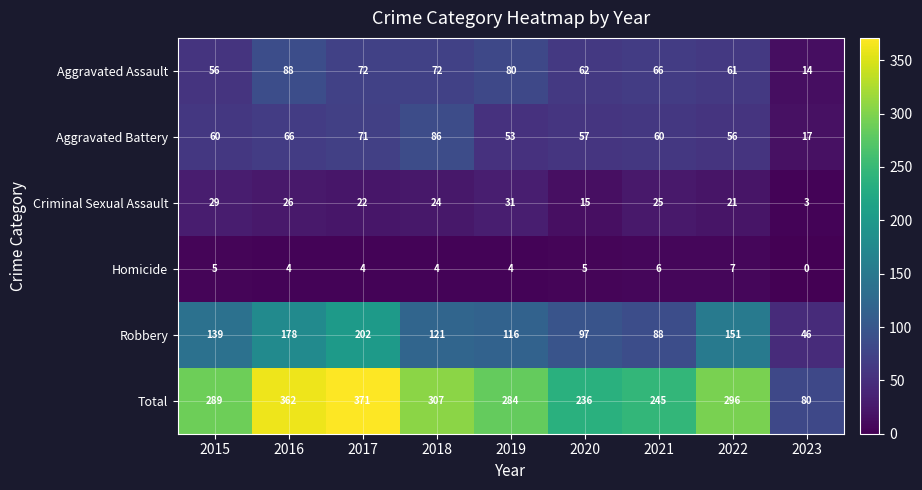

Which label corresponds to the smallest value in the chart?

2023